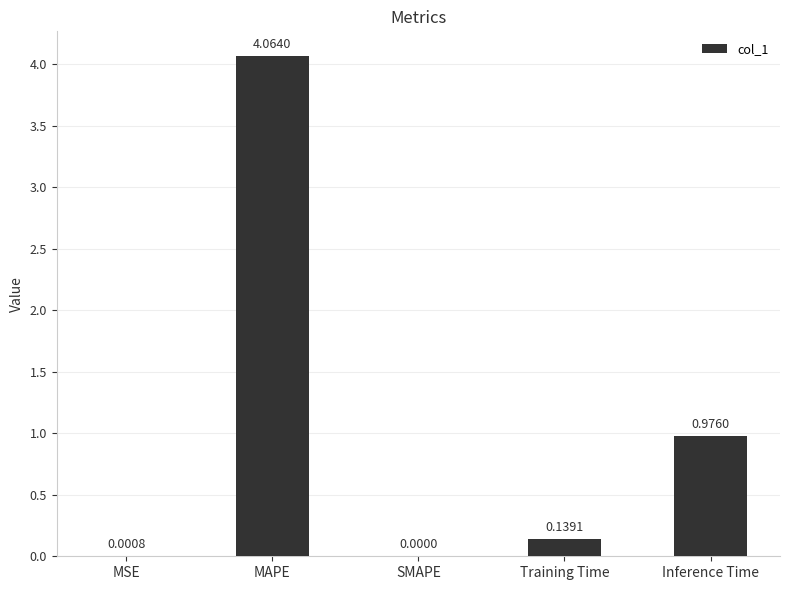

What is the sum of all values?

5.2